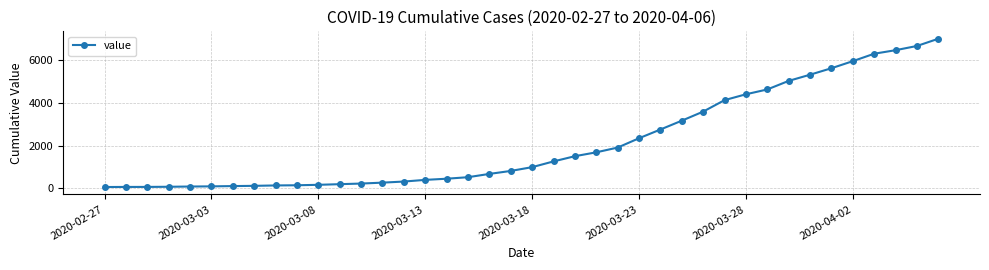

What is the greatest value displayed?

6995